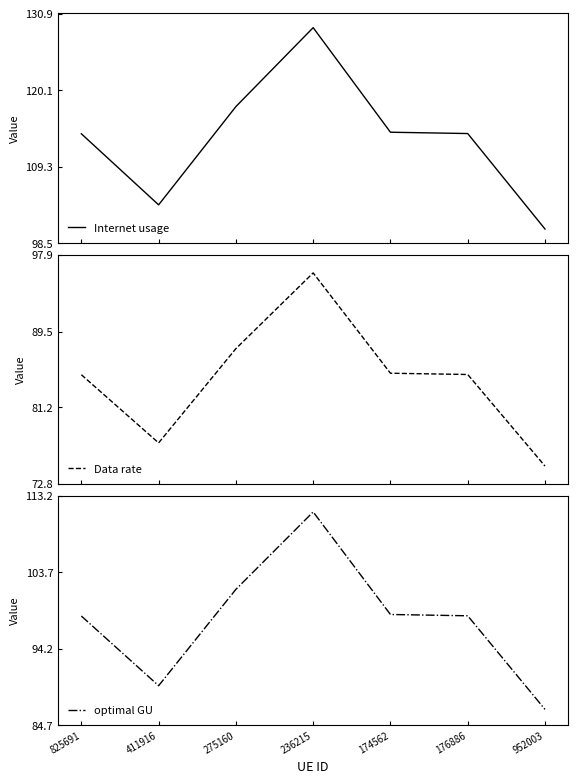

What are all the series names shown in the legend?

Internet usage, Data rate, optimal GU